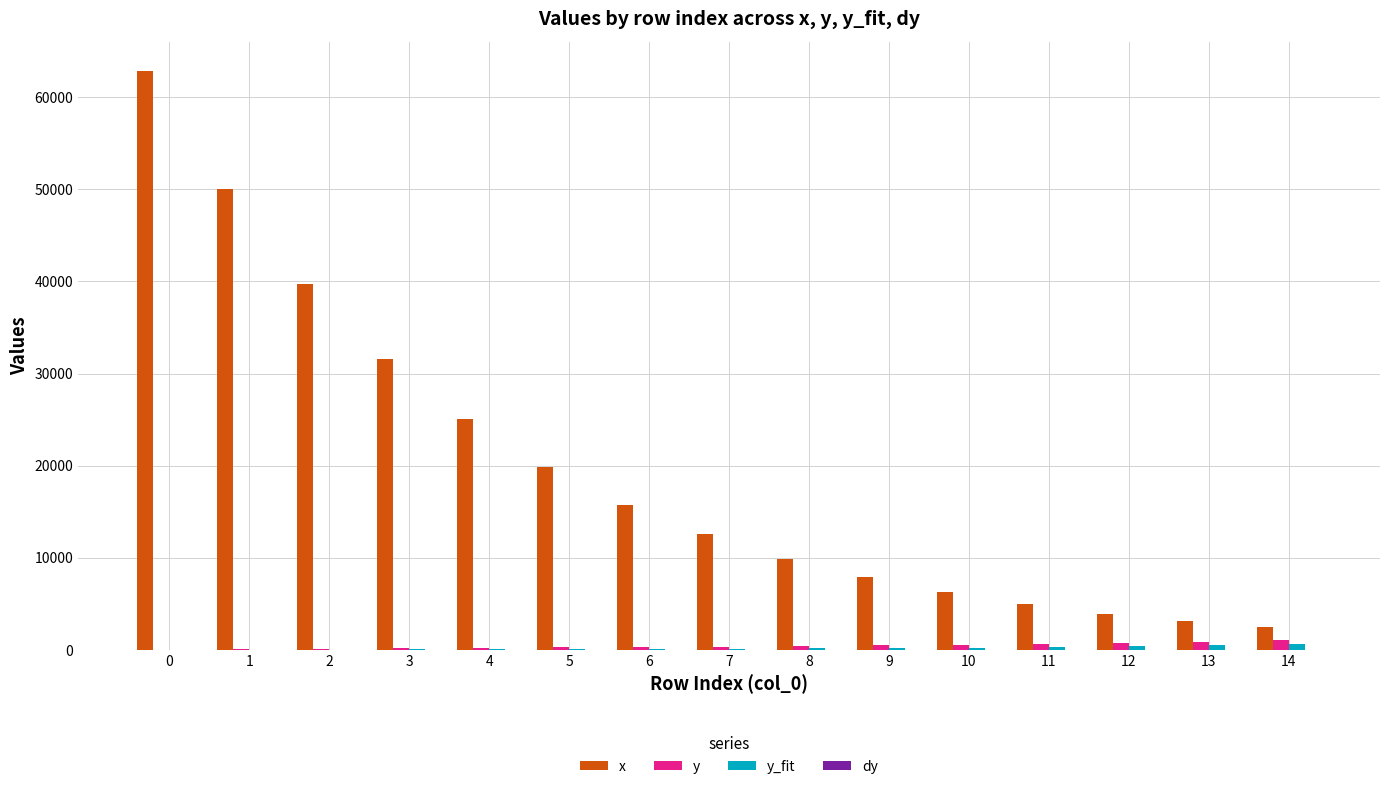

Which series has the largest total across all categories?

x